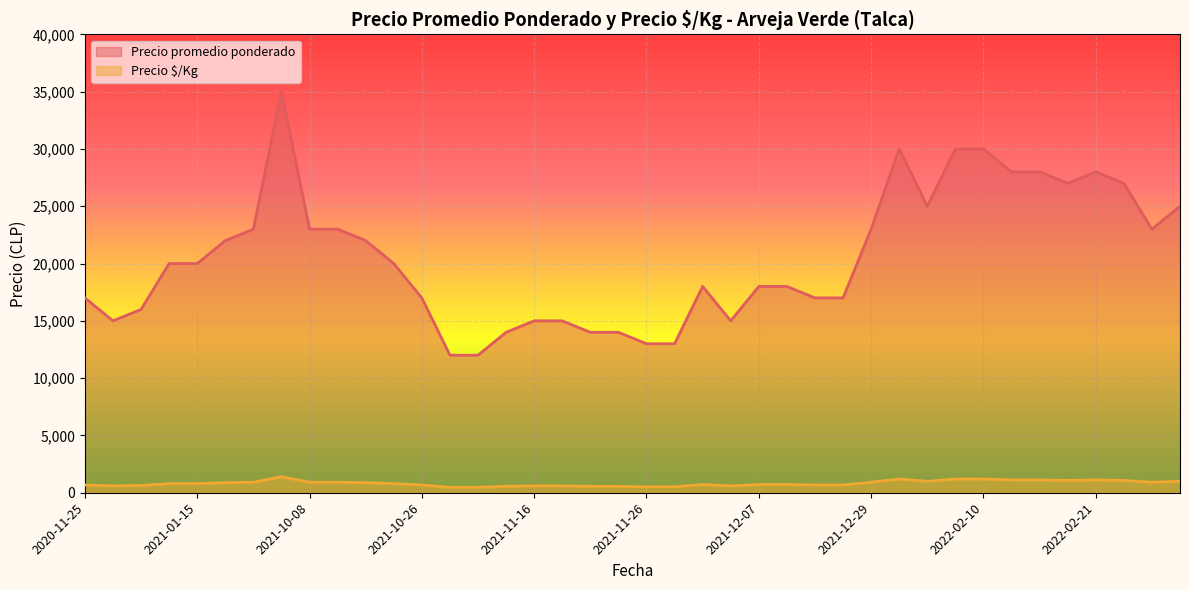

The value of Precio promedio ponderado at 2021-11-04 is 20434. True or false?

False